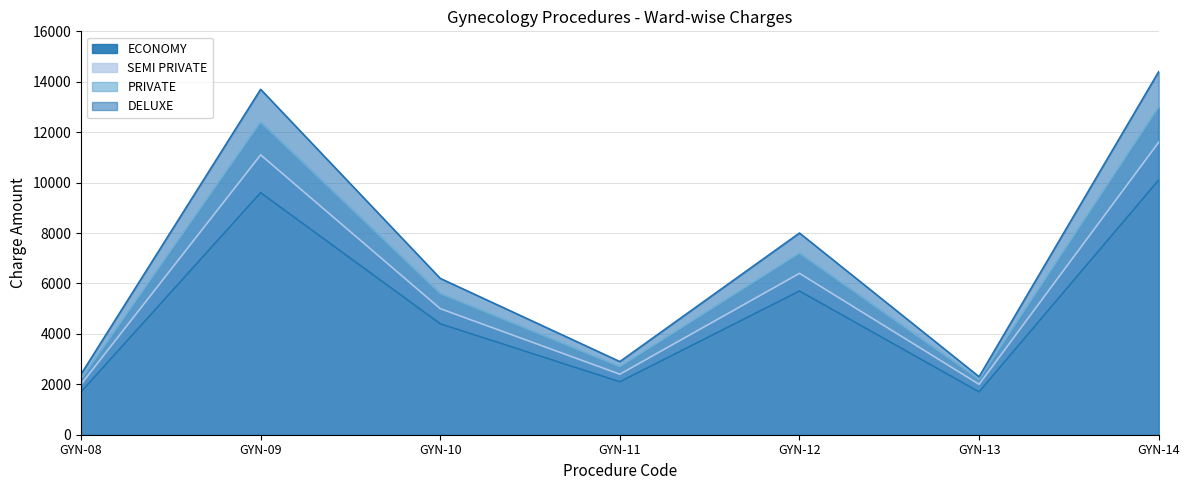

At which label is PRIVATE closest to 7600?

GYN-12